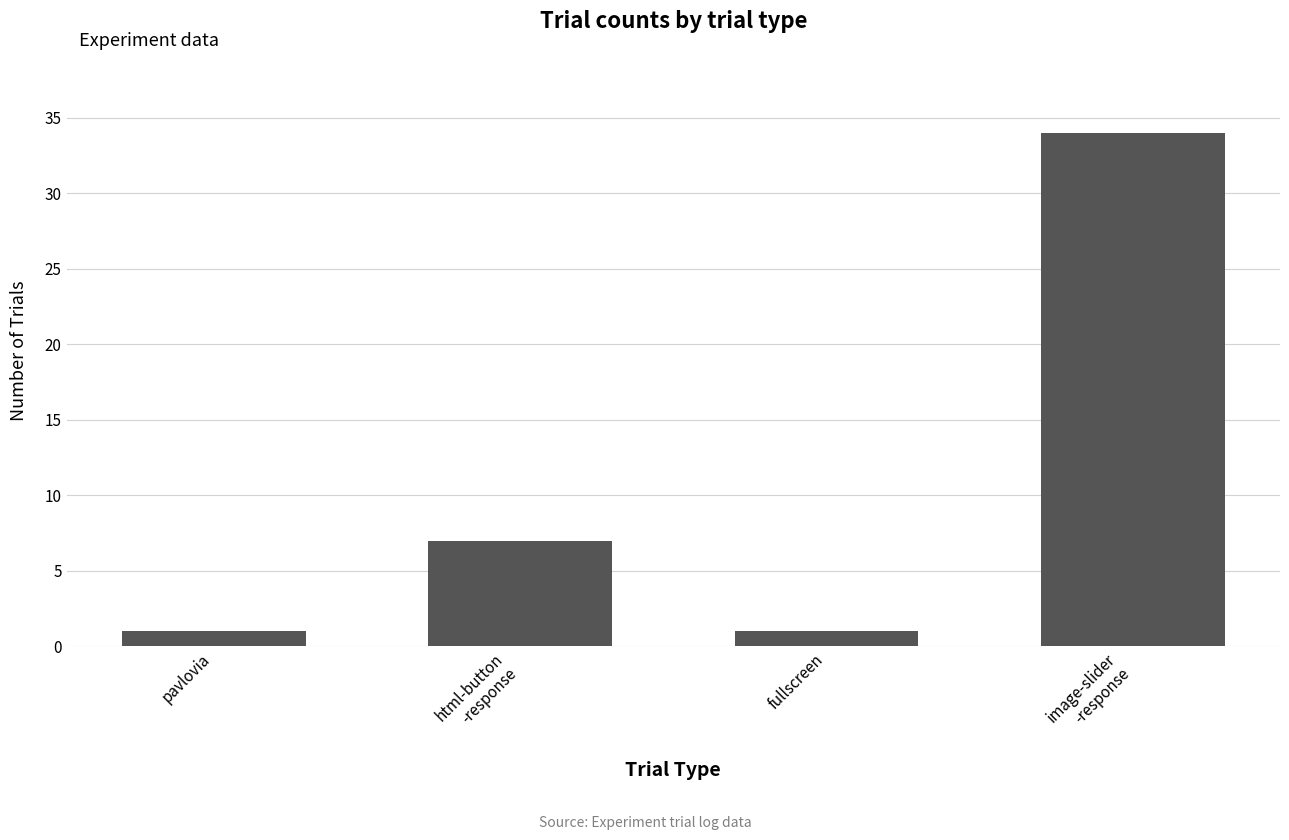

What is the difference between the maximum and minimum values?

33